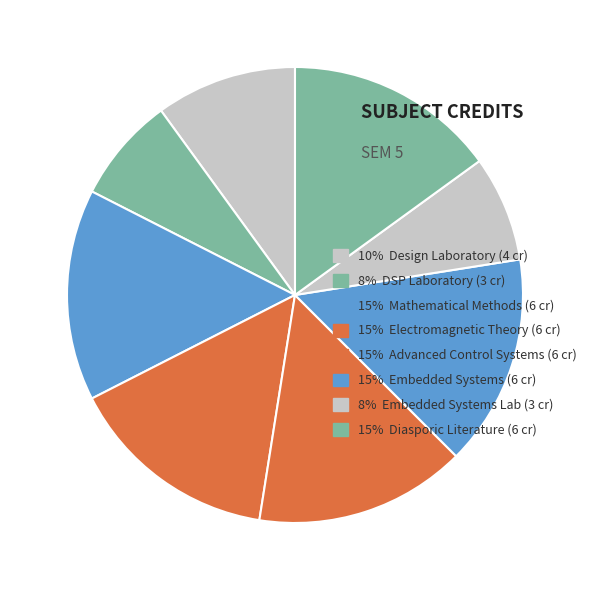

How many slices are in this pie chart?

8